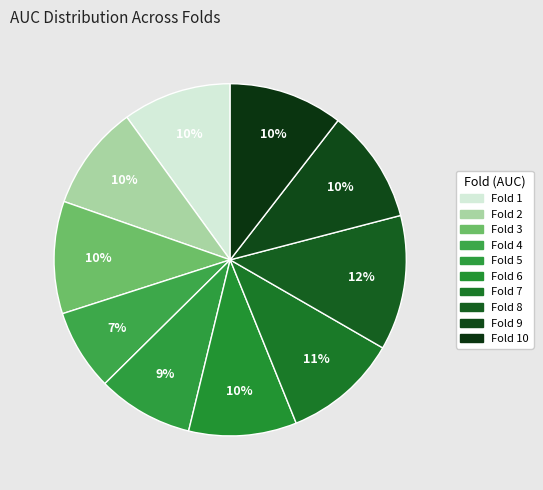

To the nearest percent, what is the difference between the largest and smallest slice percentages?

5%